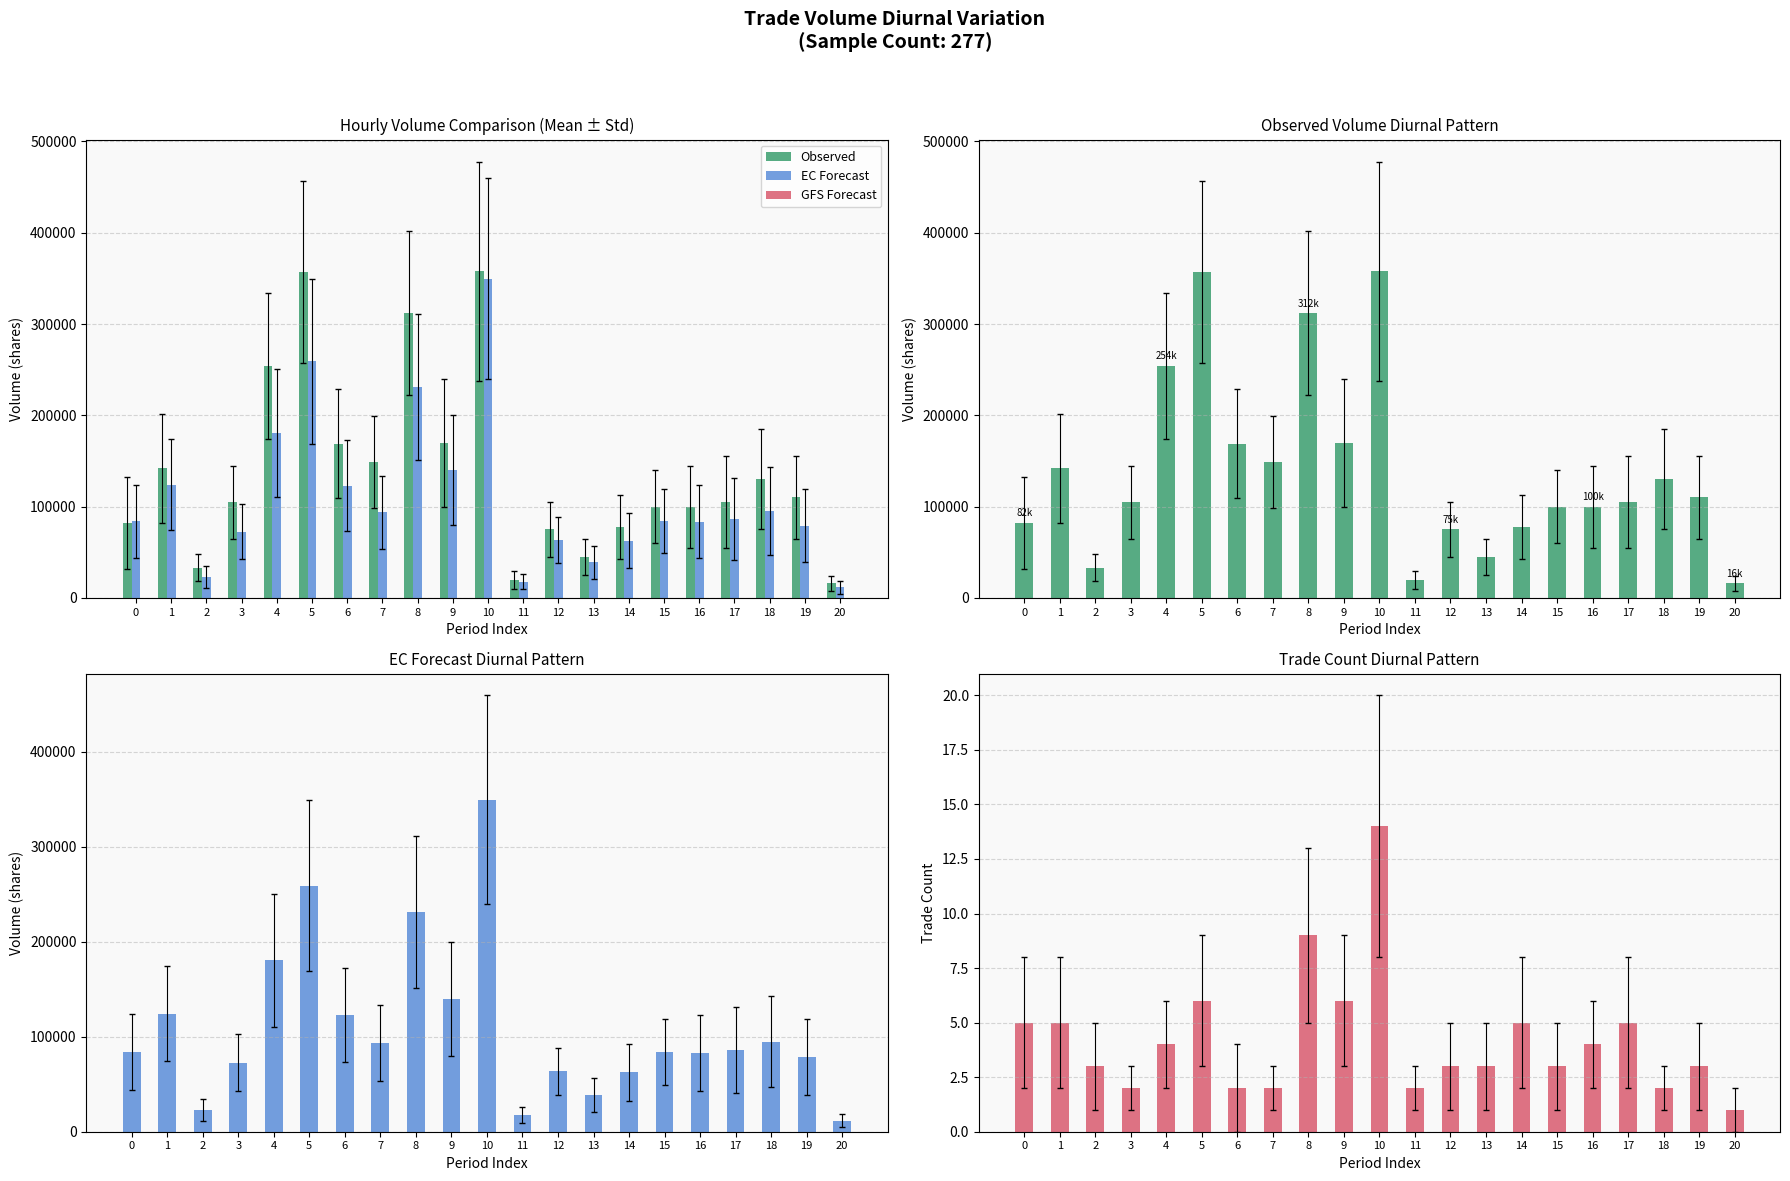

What is the value of the EC Forecast bar at the 16th from the left?

84200